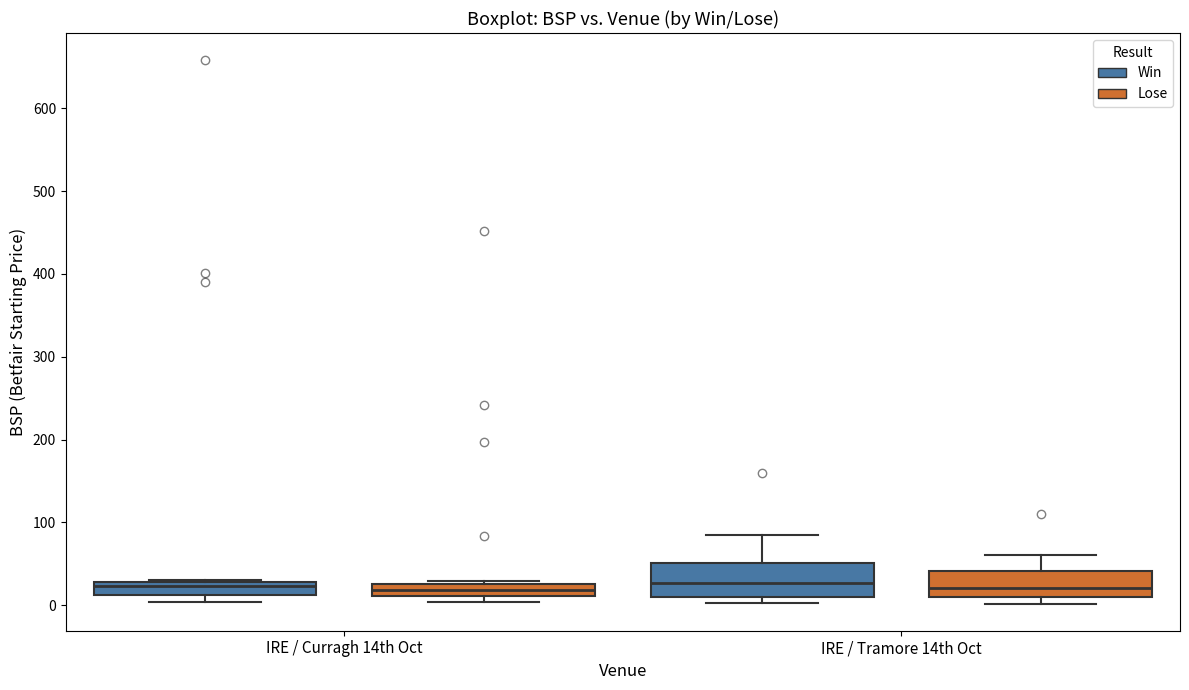

Where does the median line of the box for IRE / Curragh 14th Oct (Lose) sit on the y-axis? The values are not printed on the chart, so give them approximately, as read against the axis.

20